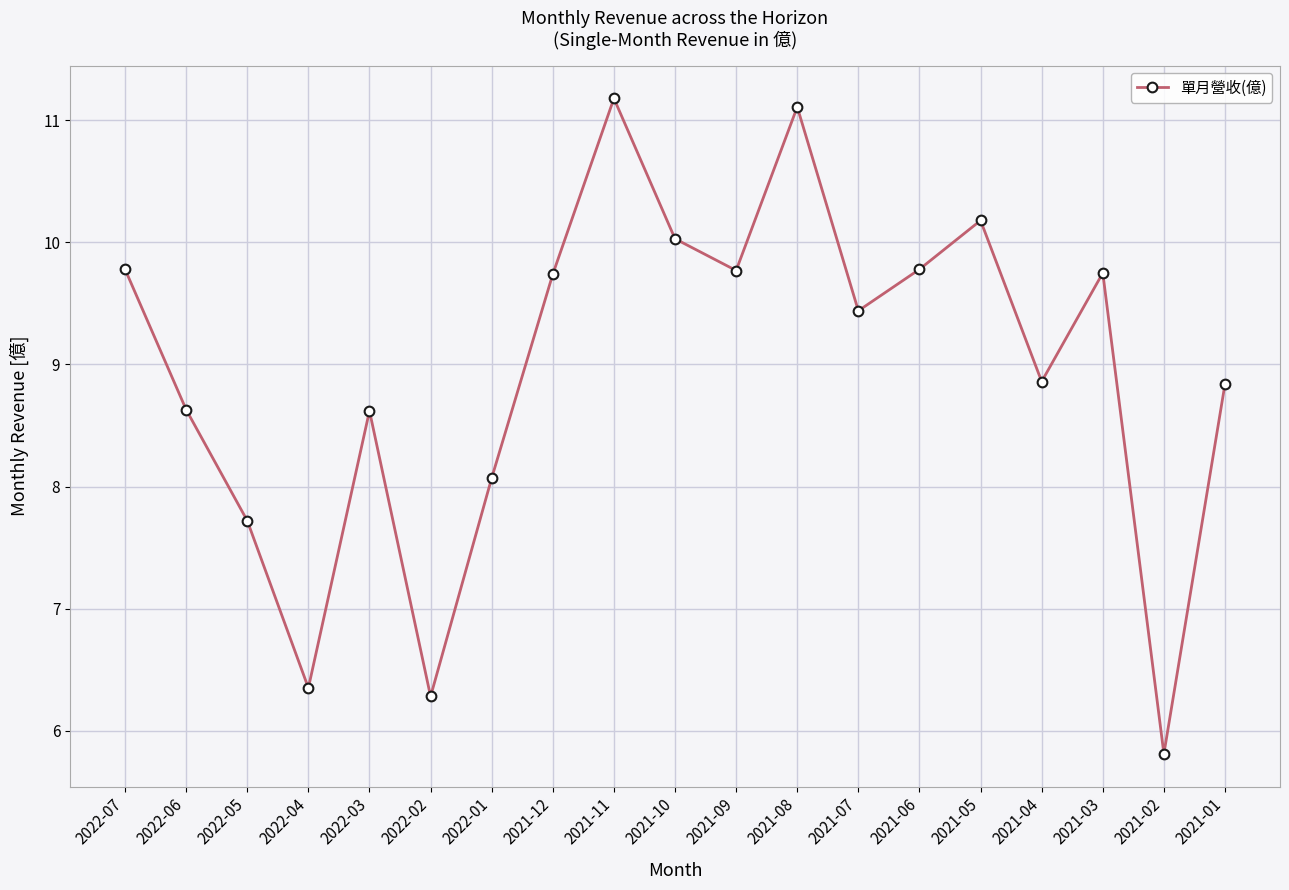

Where is the first local minimum?

2022-04